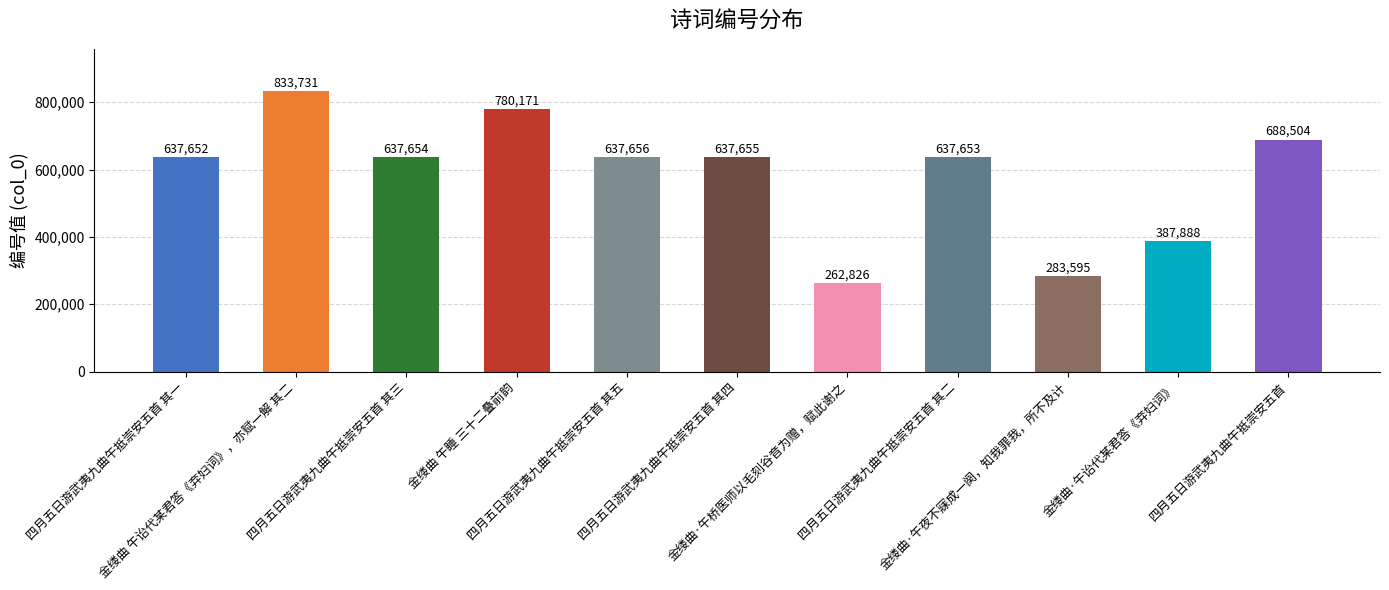

Where does the data first go above 637654?

金缕曲 午诒代某君答《弃妇词》，亦赋一解 其二